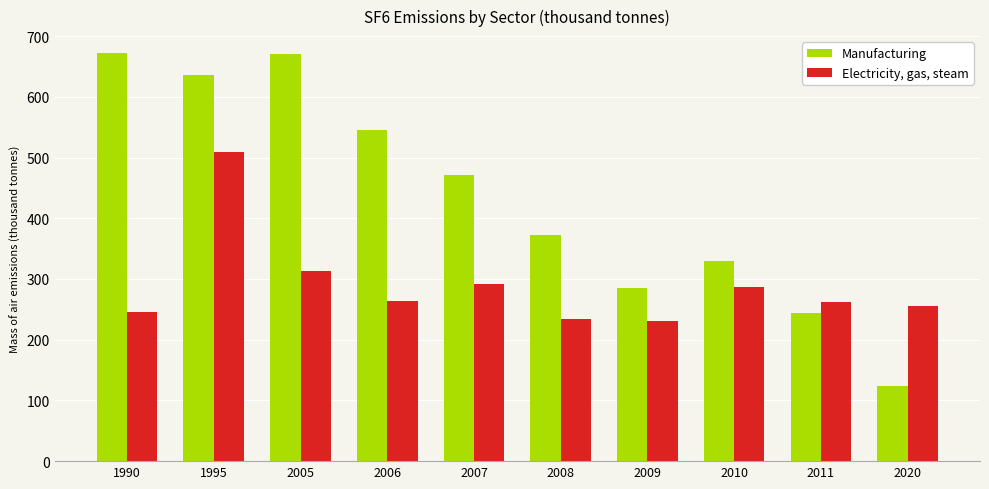

What is the minimum value shown in the chart?

123.5